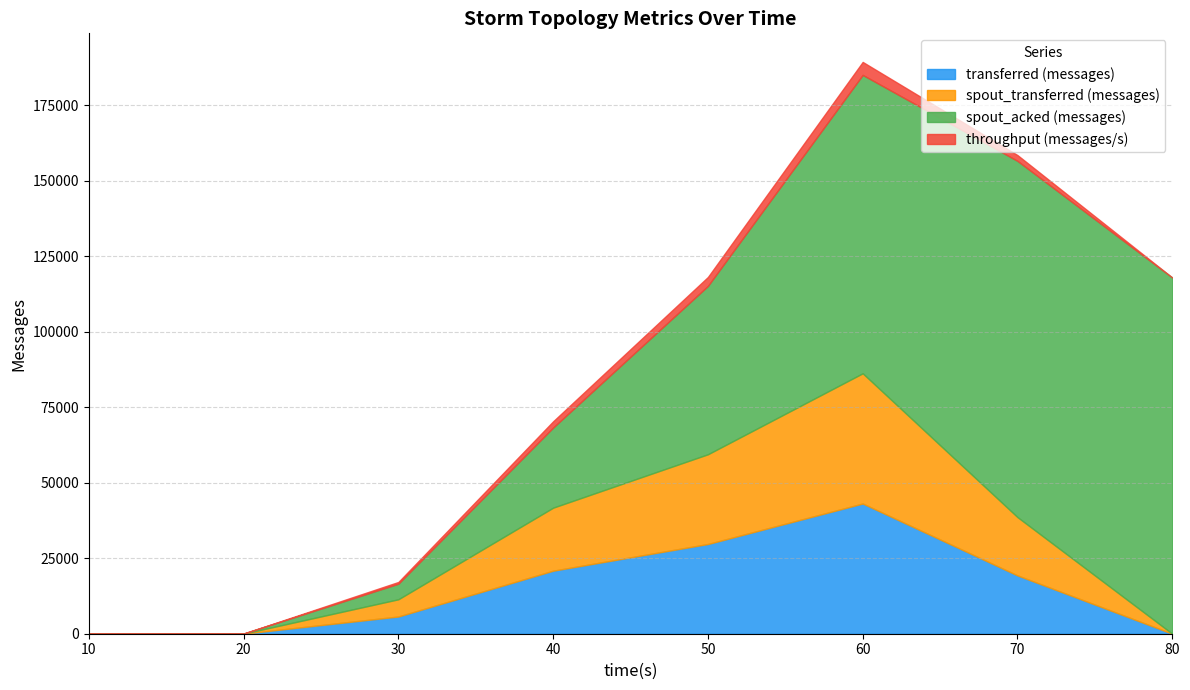

True or false: transferred (messages) and spout_transferred (messages) cross at least once.

False